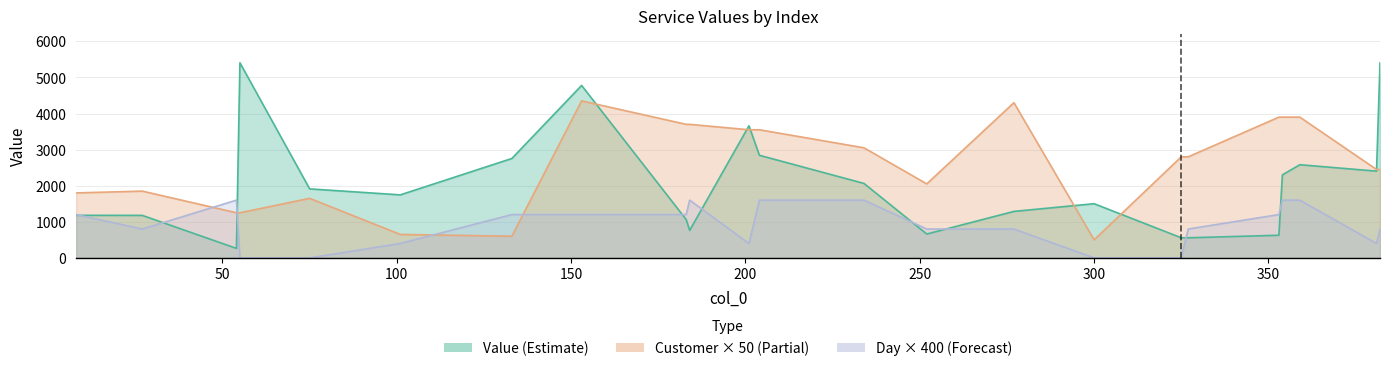

What are all the series names shown in the legend?

Value, Customer, Day